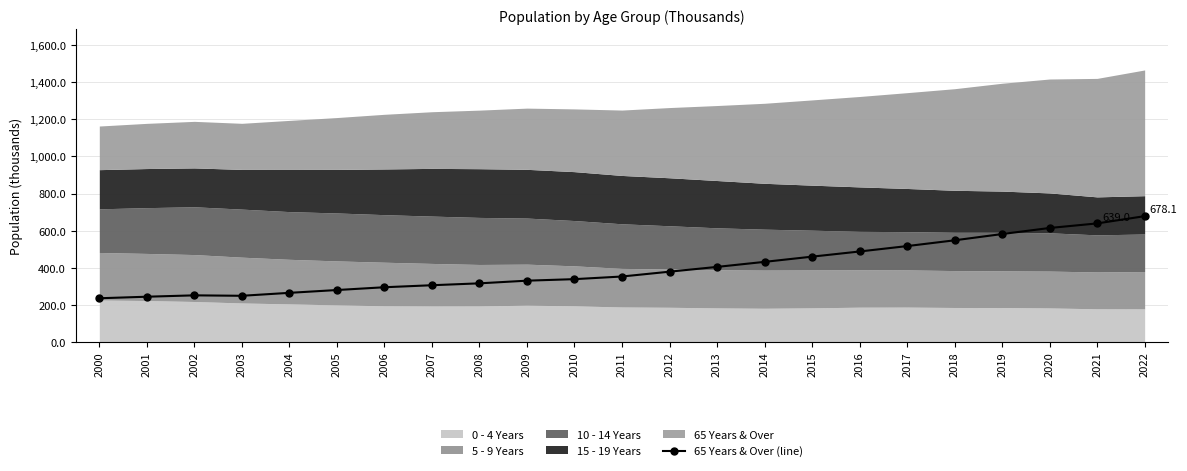

How many categories are shown in the chart?

23